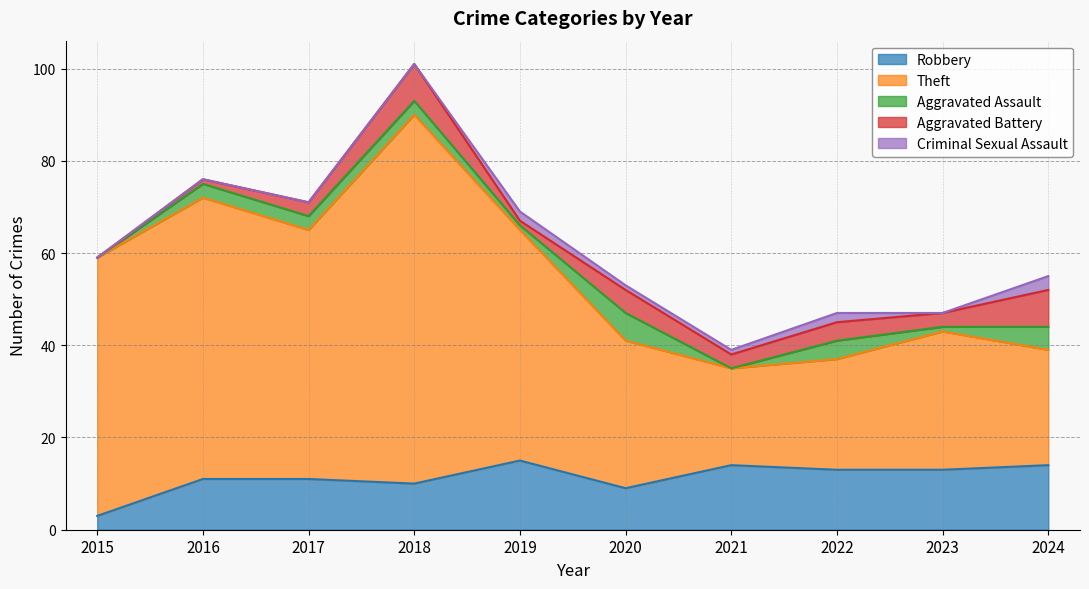

What is the total value across all series at 2021?

39